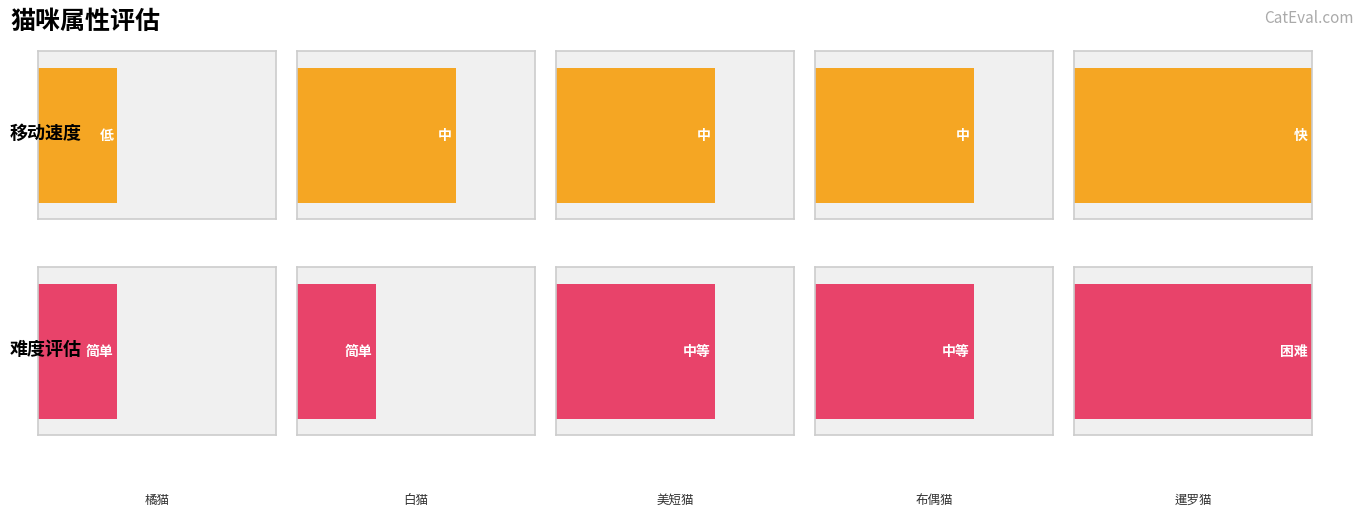

How many bars are there in each group?

2